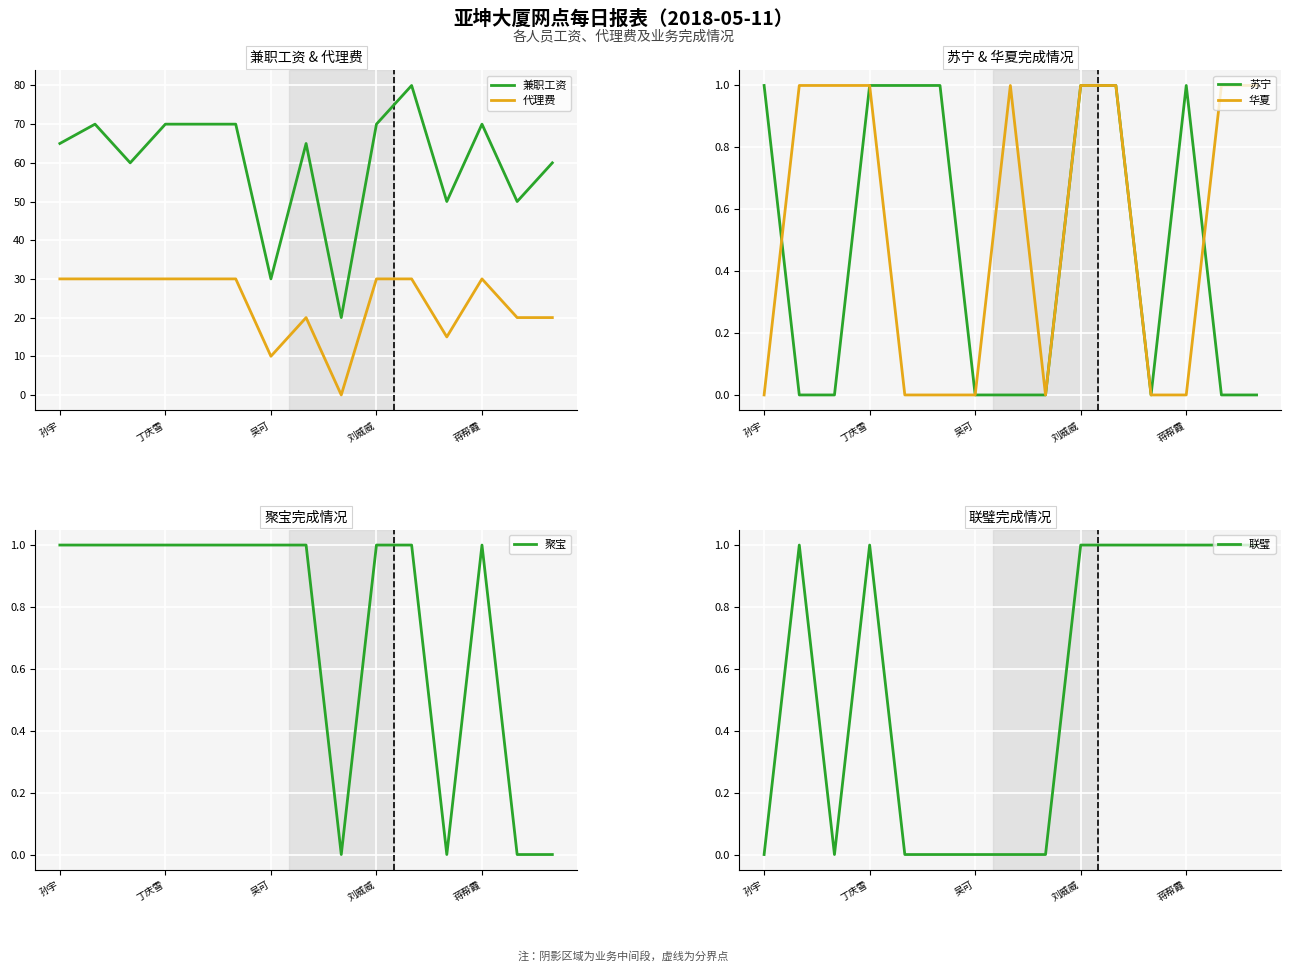

What is the highest value of the 华夏 series?

1